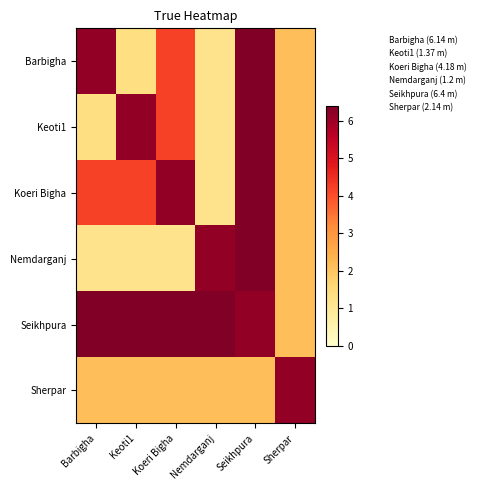

At Nemdarganj, list the series in order from smallest to largest.

Barbigha, Keoti1, Koeri Bigha, Sherpar, Nemdarganj, Seikhpura